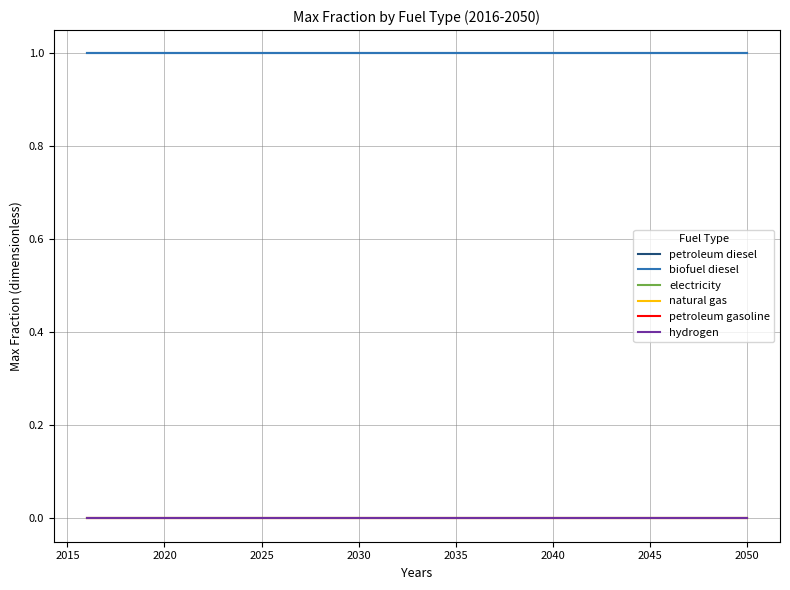

True or false: biofuel diesel and hydrogen cross at least once.

False